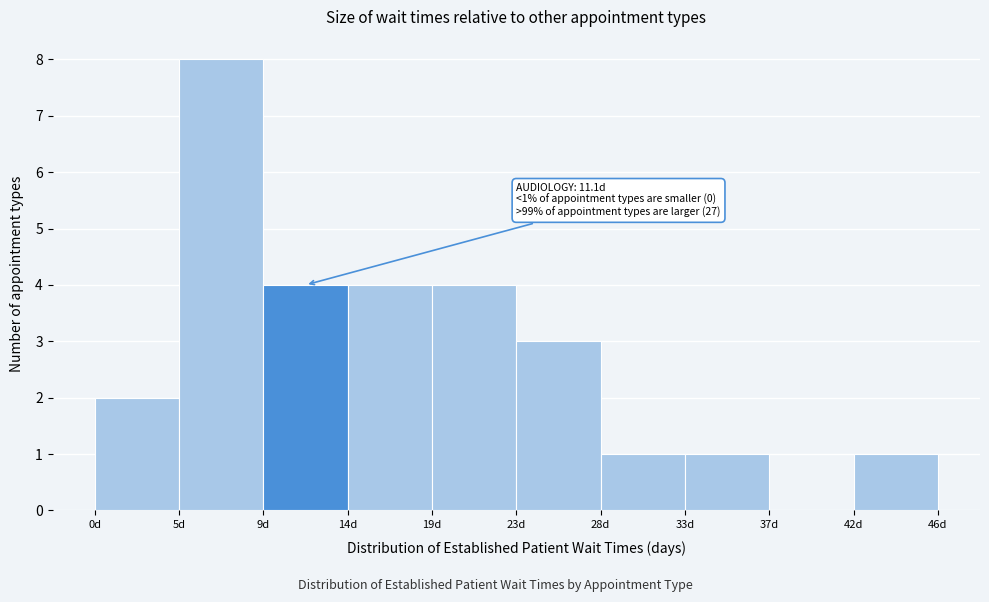

Over which range of the x-axis is the bar tallest?

4.65 to 9.30